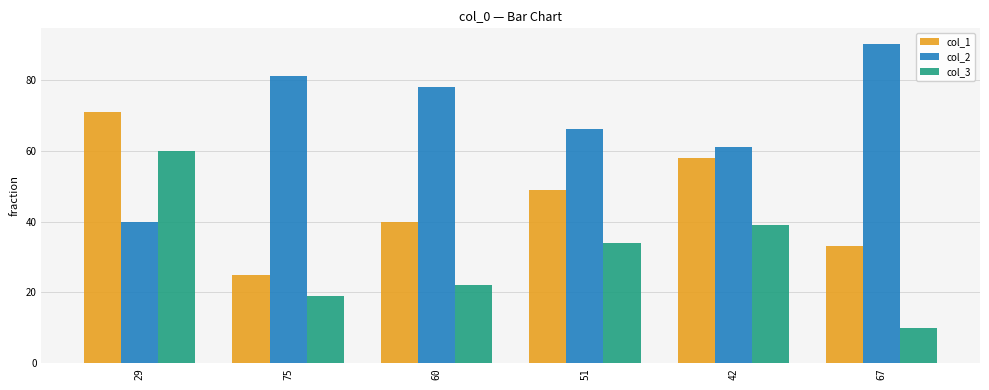

What is the difference between the second highest and minimum values in the col_2 series?

41